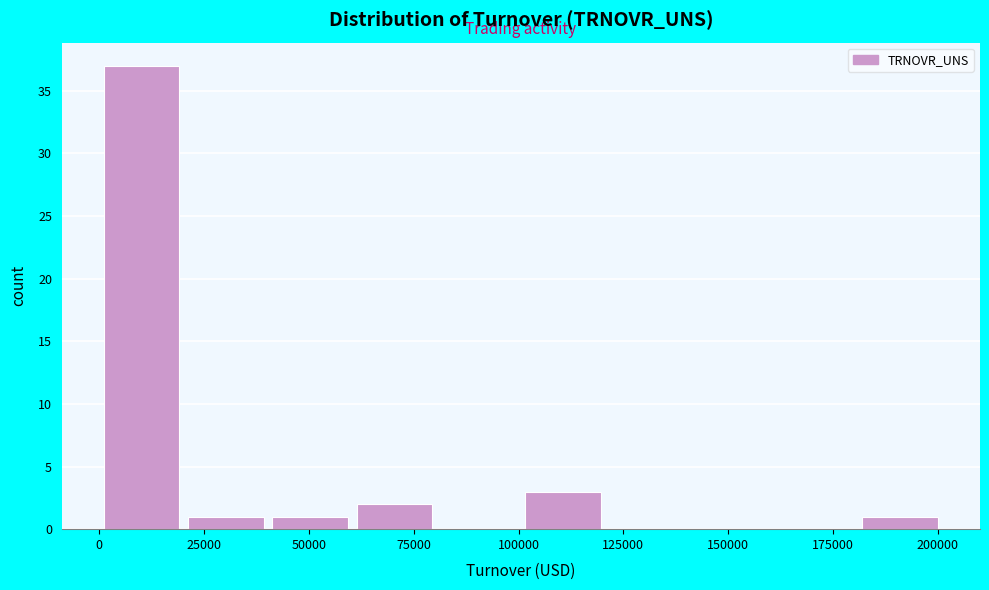

Over which range of the x-axis is the bar tallest?

0 to 20000